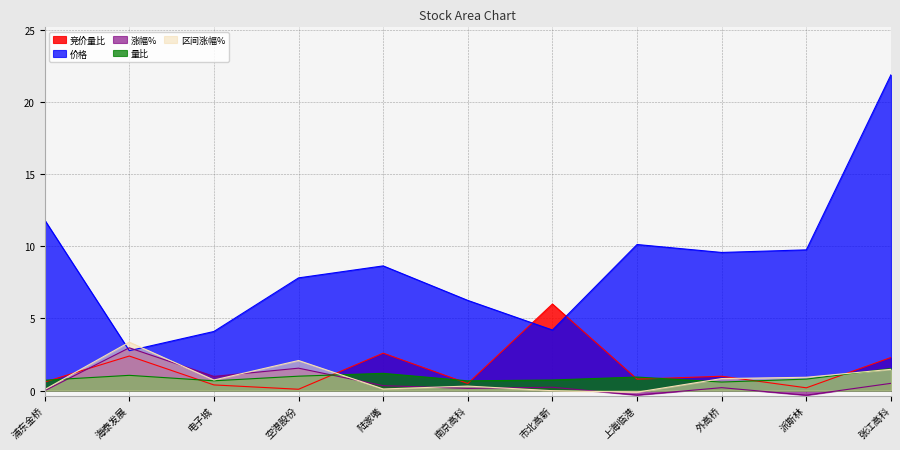

At which category does 区间涨幅% reach its first local peak?

海泰发展